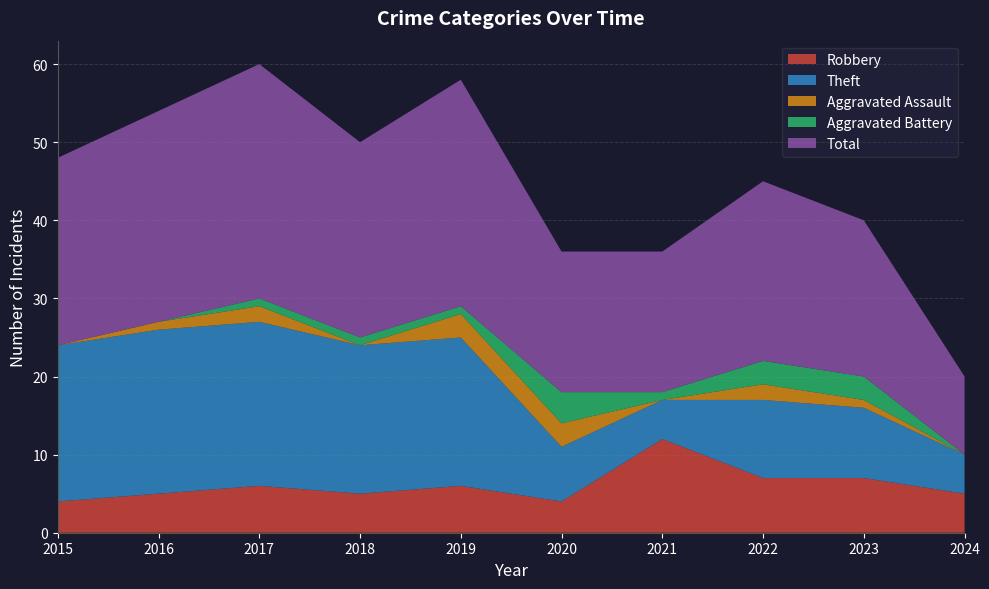

Reading right to left, what are all the values shown in this chart?

Robbery: 2024=5	2023=7	2022=7	2021=12	2020=4	2019=6	2018=5	2017=6	2016=5	2015=4
Theft: 2024=5	2023=9	2022=10	2021=5	2020=7	2019=19	2018=19	2017=21	2016=21	2015=20
Aggravated Assault: 2024=0	2023=1	2022=2	2021=0	2020=3	2019=3	2018=0	2017=2	2016=1	2015=0
Aggravated Battery: 2024=0	2023=3	2022=3	2021=1	2020=4	2019=1	2018=1	2017=1	2016=0	2015=0
Total: 2024=10	2023=20	2022=23	2021=18	2020=18	2019=29	2018=25	2017=30	2016=27	2015=24